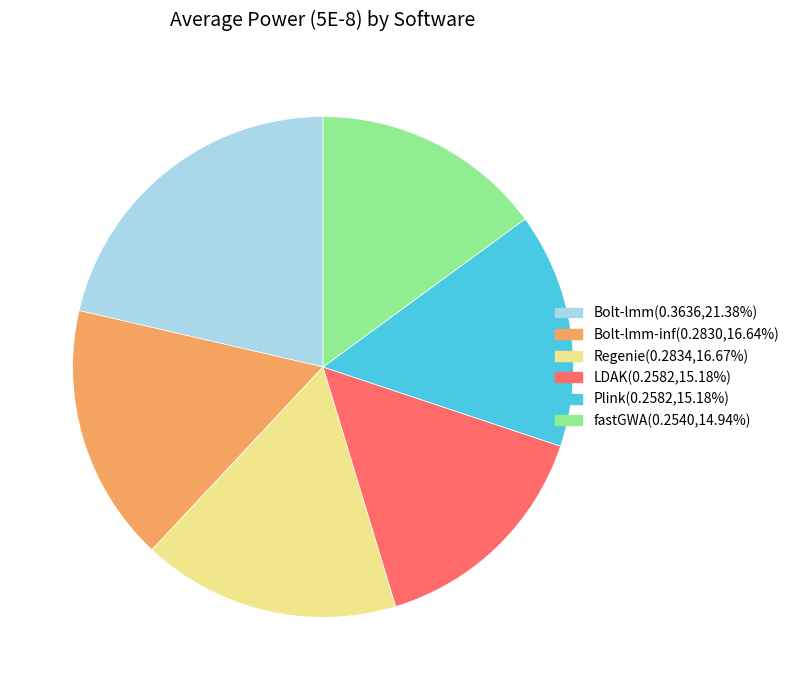

Does Plink(0.2582,15.18%) account for over 50% of the chart?

No